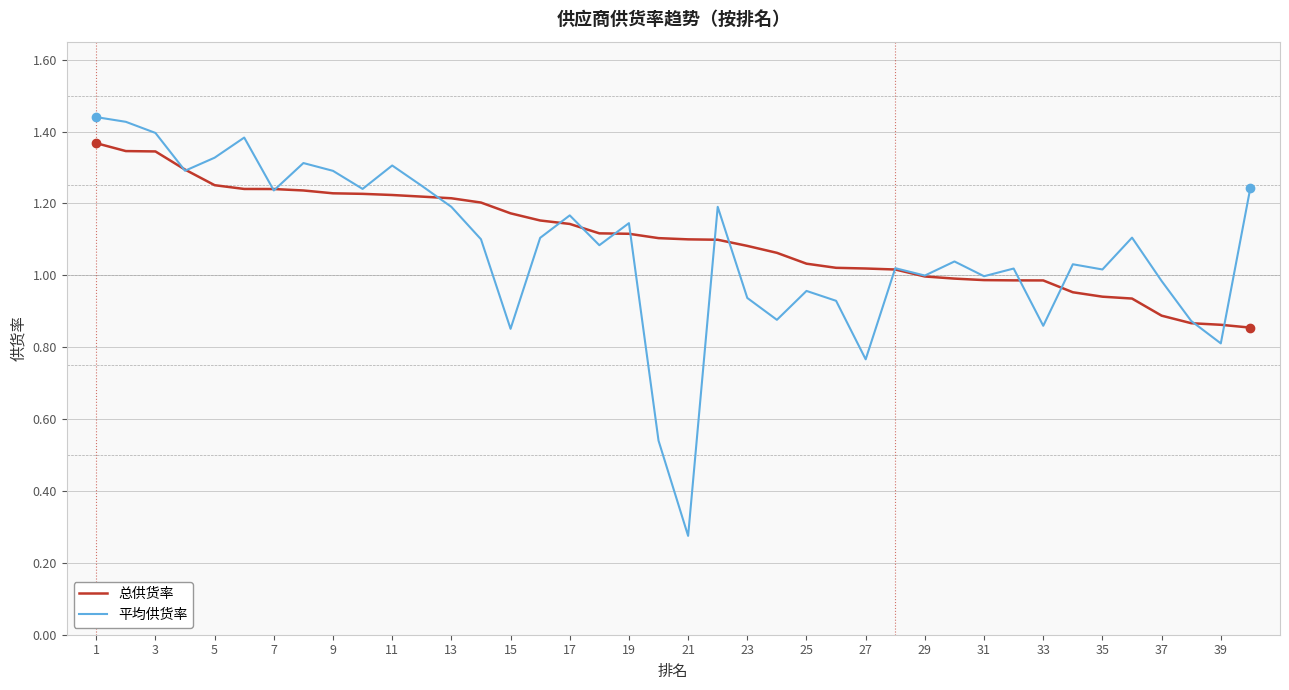

Which series has the largest range (max minus min)?

平均供货率